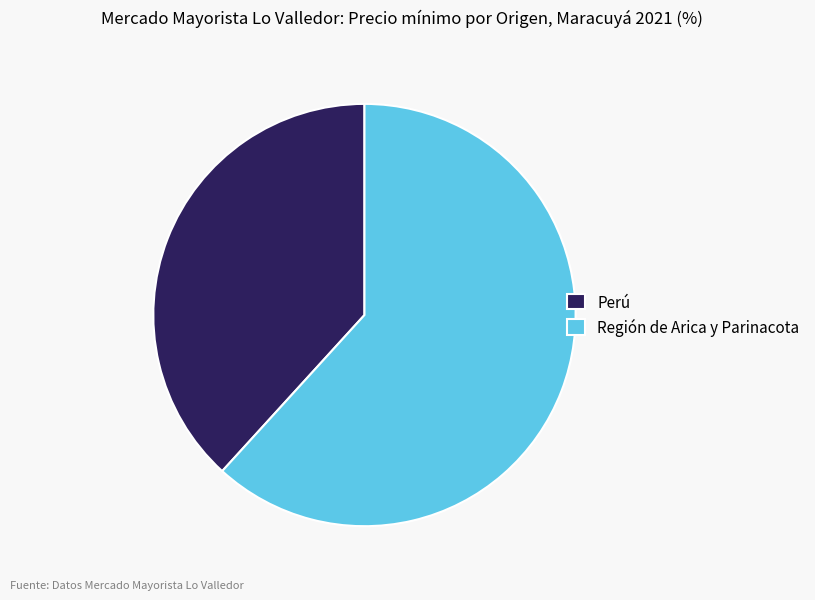

True or false: Región de Arica y Parinacota accounts for 75% of the total.

False